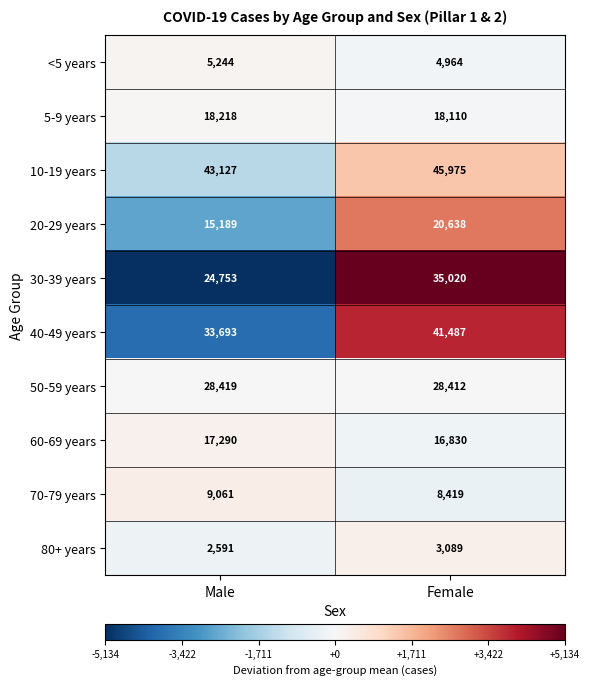

Reading left to right, what are all the values shown in this chart?

<5 years: 5244	4964
5-9 years: 18218	18110
10-19 years: 43127	45975
20-29 years: 15189	20638
30-39 years: 24753	35020
40-49 years: 33693	41487
50-59 years: 28419	28412
60-69 years: 17290	16830
70-79 years: 9061	8419
80+ years: 2591	3089